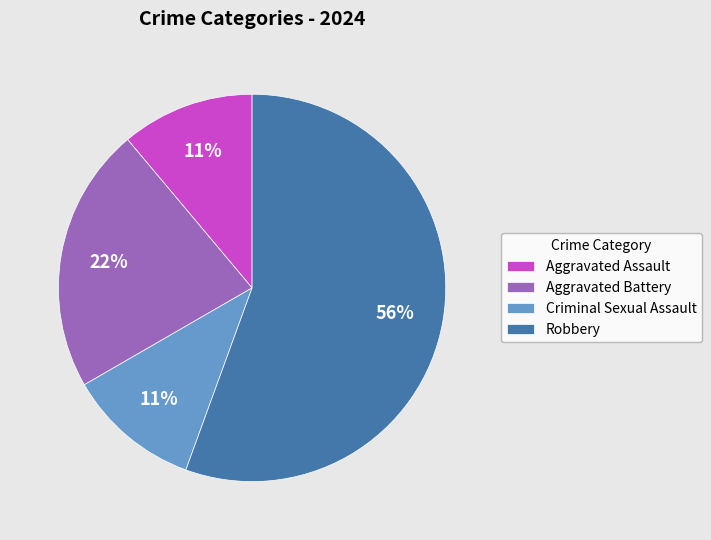

Is there any slice that represents more than half of the pie?

Yes